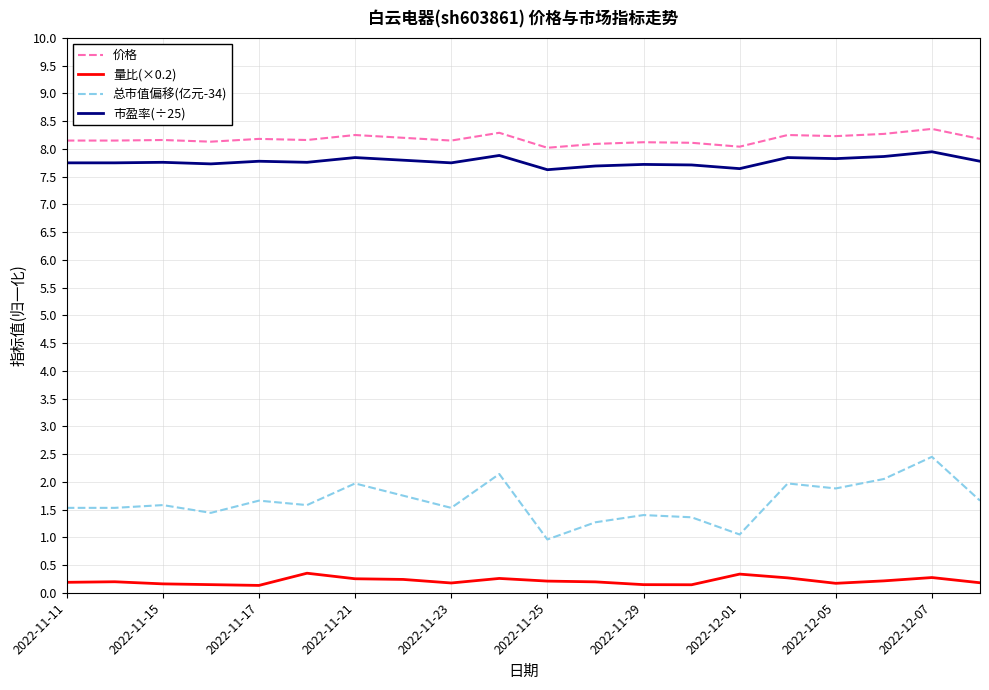

List the series in order of their peak value, highest first.

价格, 市盈率(÷25), 总市值偏移(亿元-34), 量比(×0.2)